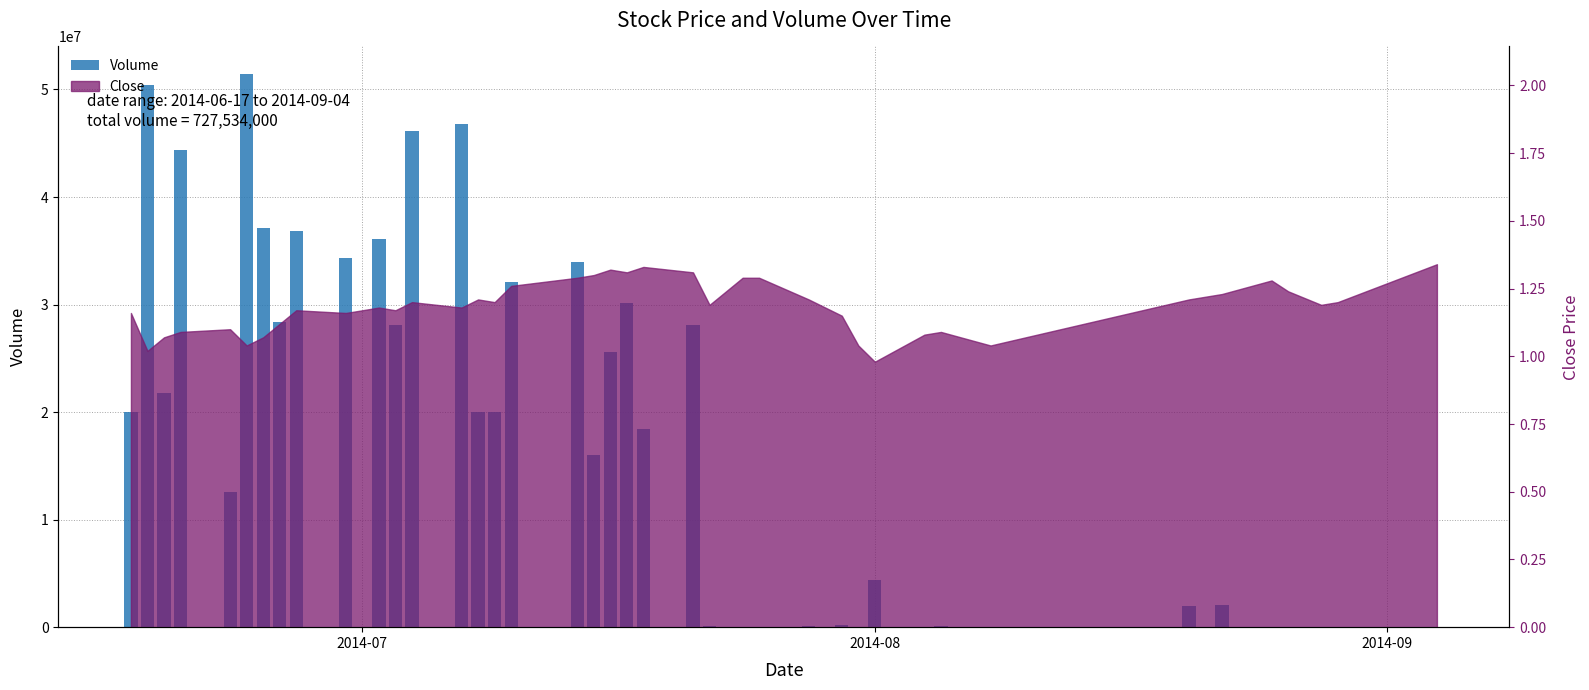

Reading left to right, transcribe all the data shown in this chart.

20000400	50397200	21735400	44338000	12546200	51430500	37101000	28342500	36821600	34287600	36050400	28110000	46185500	46819900	20000000	20000000	32057000	34001000	16040000	25549600	30100000	18410000	28130600	95000	7600	32000	80000	212000	22000	4400000	45000	85000	10000	2000000	2050000	4000	12000	6000	14000	5000